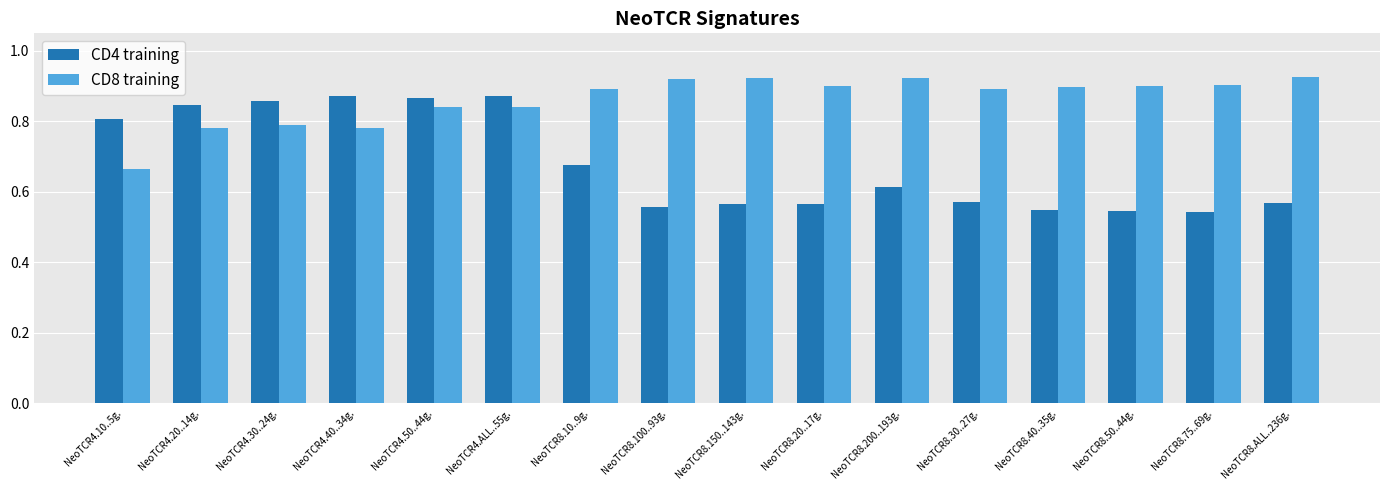

Is it true that CD8 training equals 0.3 at NeoTCR8.200..193g.?

False